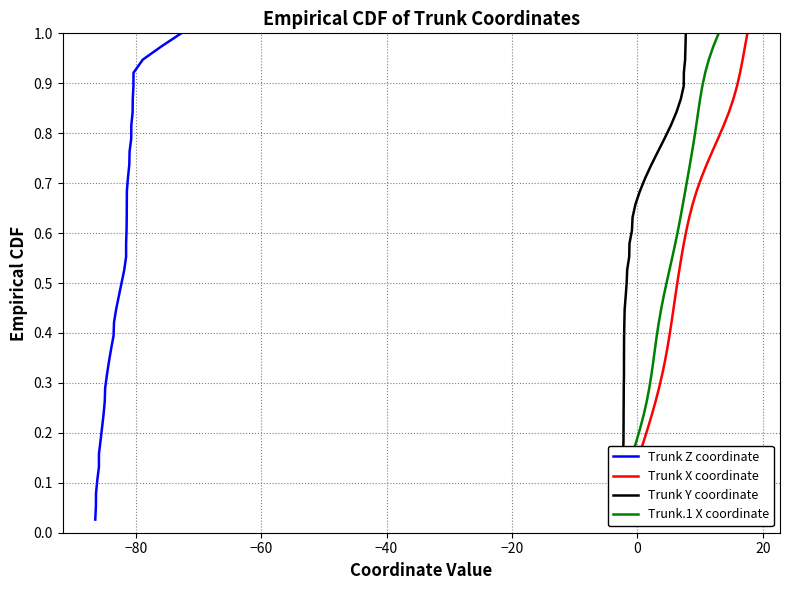

How many lines are shown in the chart?

4